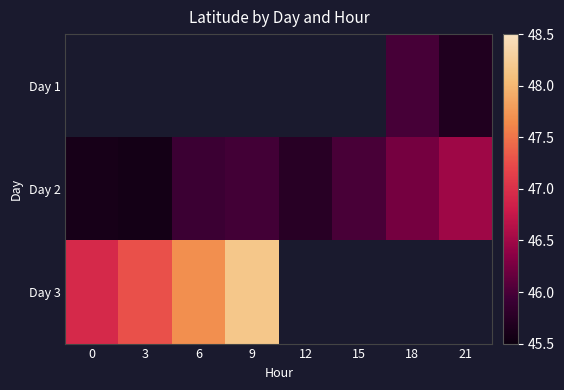

Between 12 and 21, which series saw the biggest shift?

Day 2